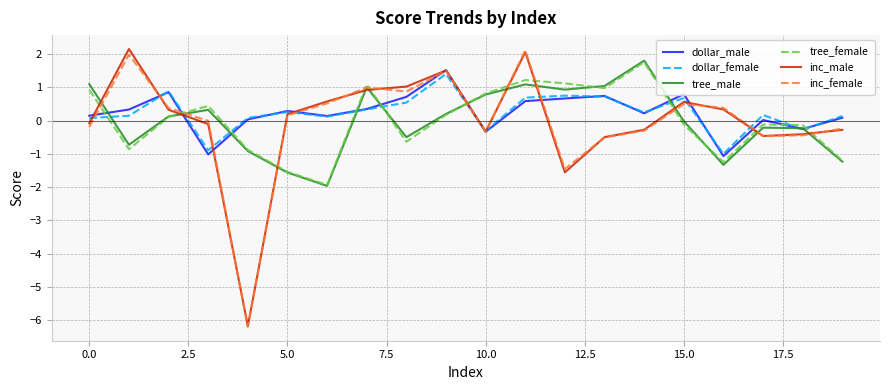

What is the minimum value shown in the chart?

-6.2